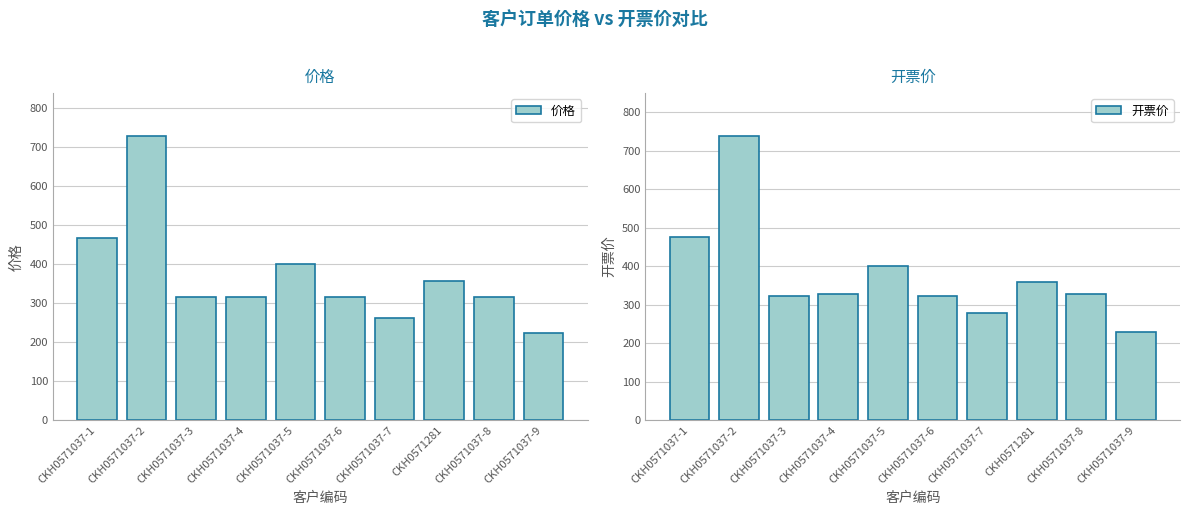

Where does the 价格 series first go above 316?

CKH0571037-1